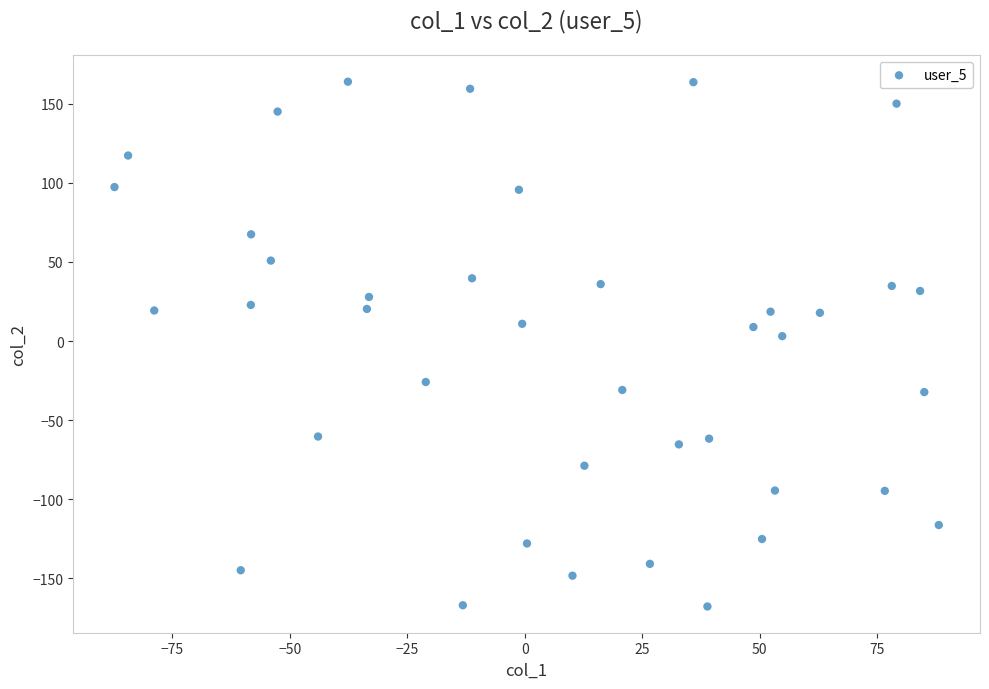

What is the range of X values (max minus min)?

175.5